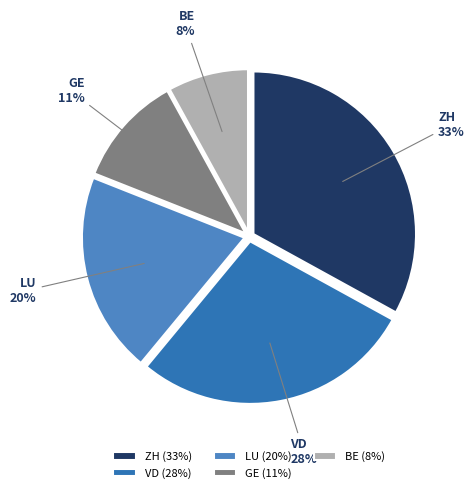

Which slice is the smallest?

BE